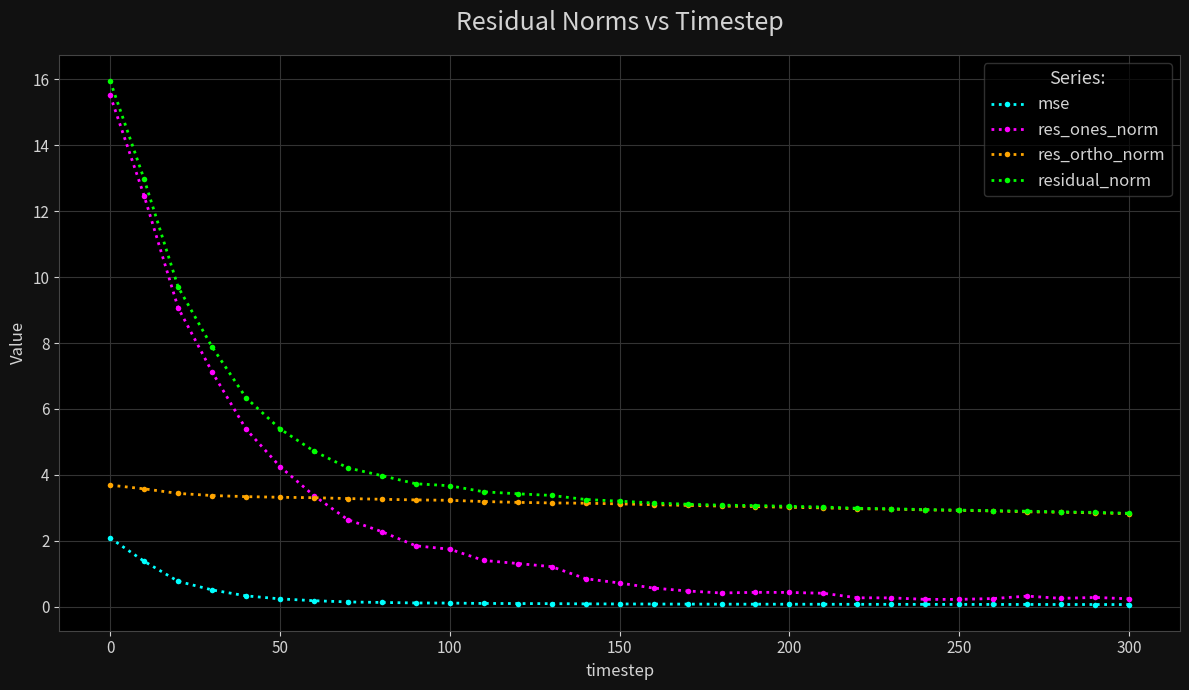

Does the chart display data point markers on the line(s)?

Yes